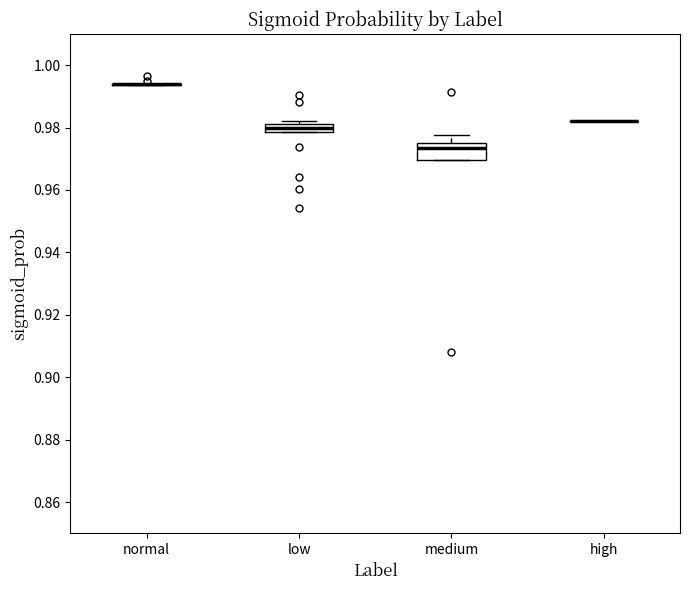

Comparing the boxes themselves (not the whiskers), which one is the tallest?

medium